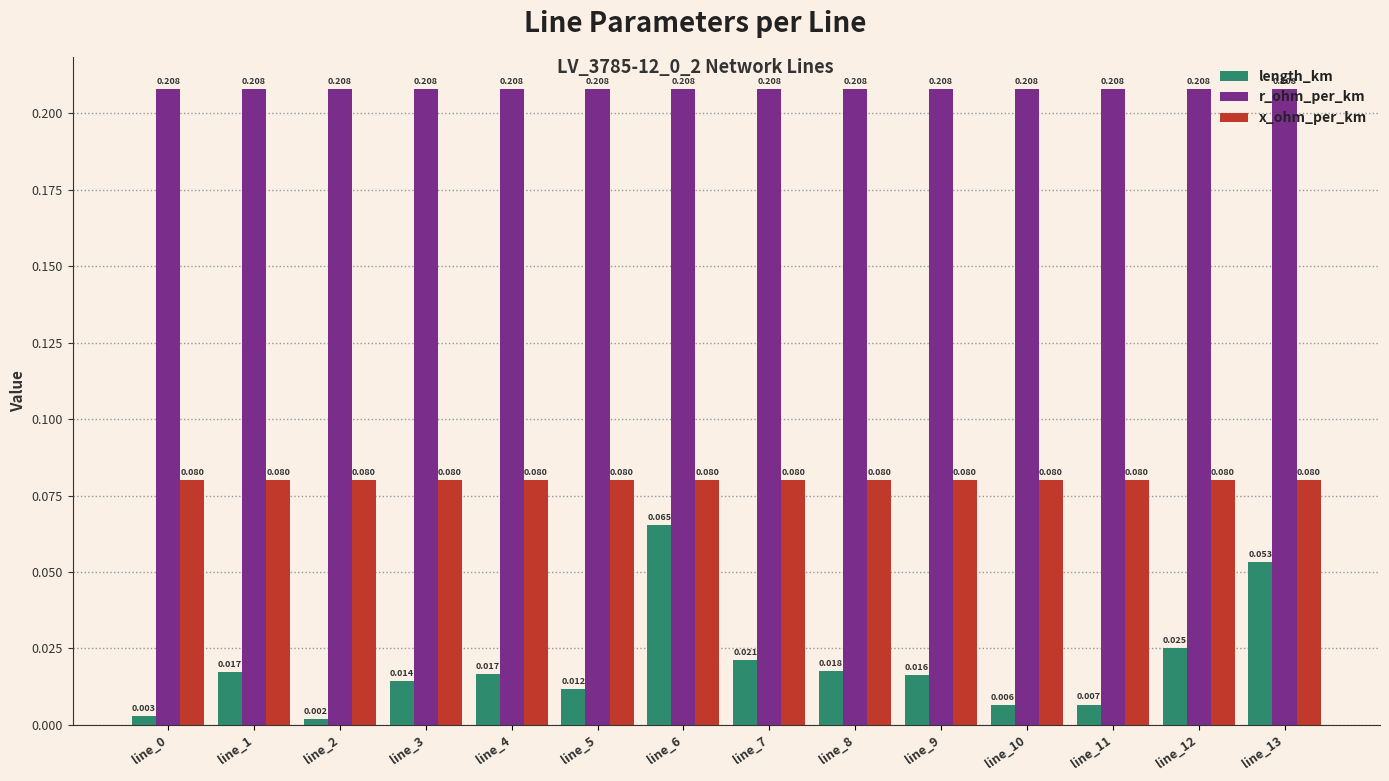

At line_9, list the series in order from smallest to largest.

length_km, x_ohm_per_km, r_ohm_per_km